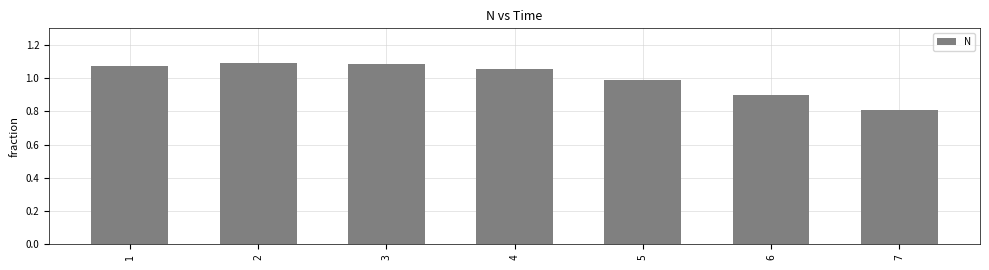

What is the value of the 7th bar from the left?

0.8